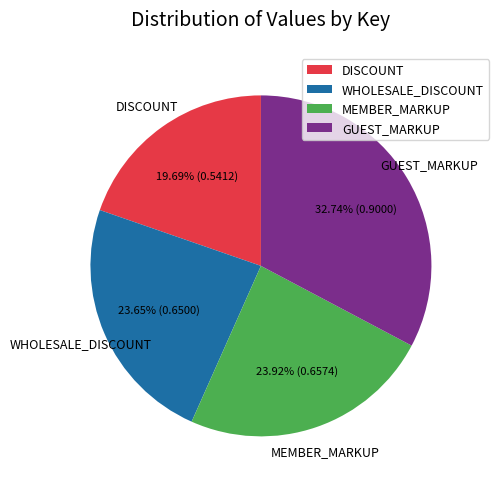

How much of the chart is everything except DISCOUNT?

80.3%